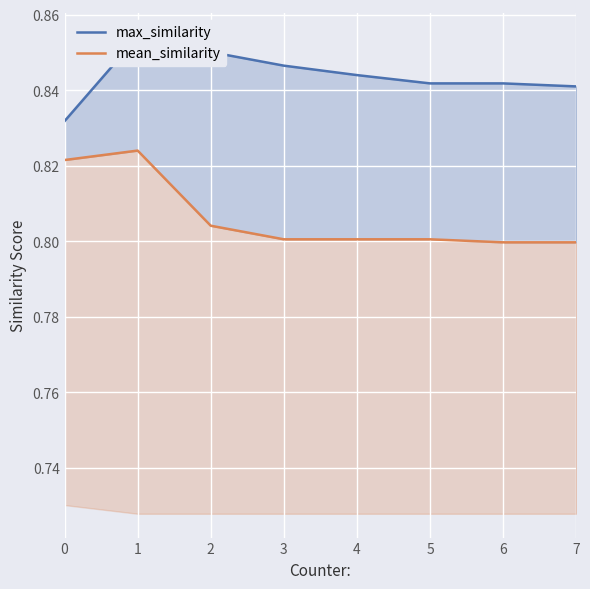

Which category has the highest value in the max_similarity series?

1